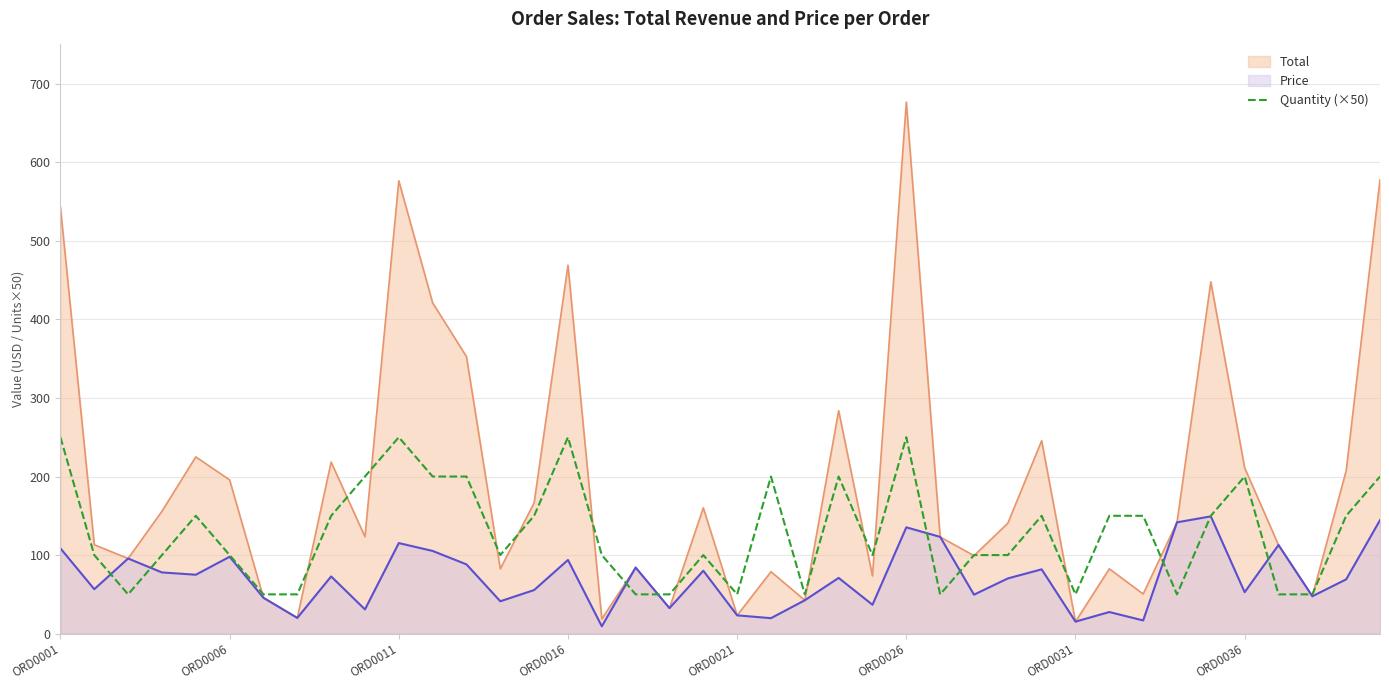

Which label corresponds to the largest value in the chart?

ORD0026